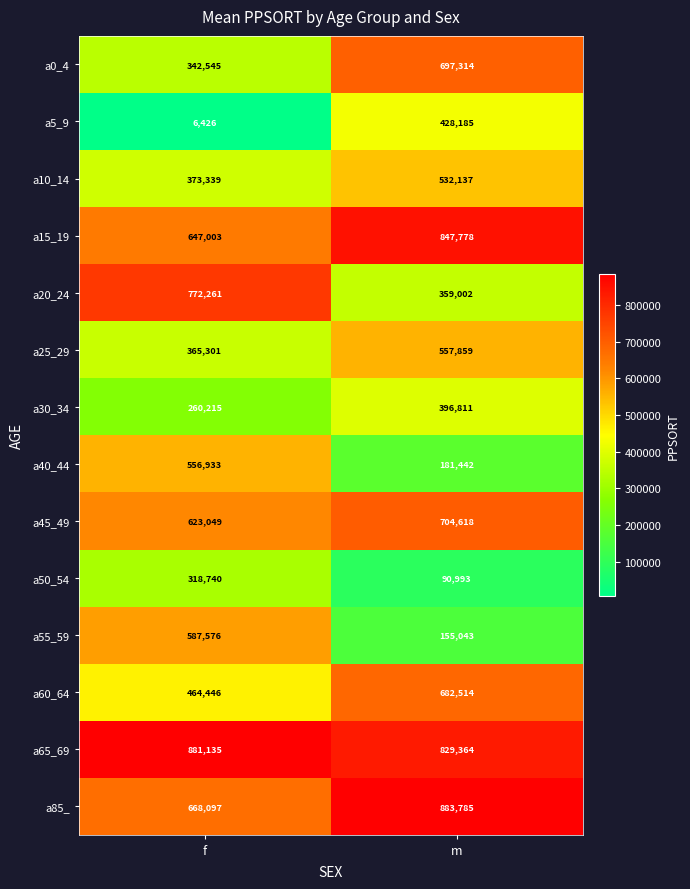

Which series changed the most between f and m?

a55_59